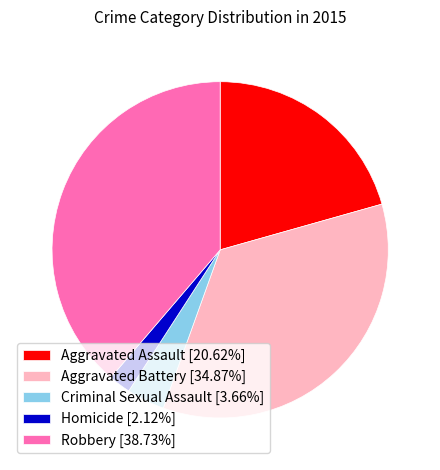

How many slices are in this pie chart?

5